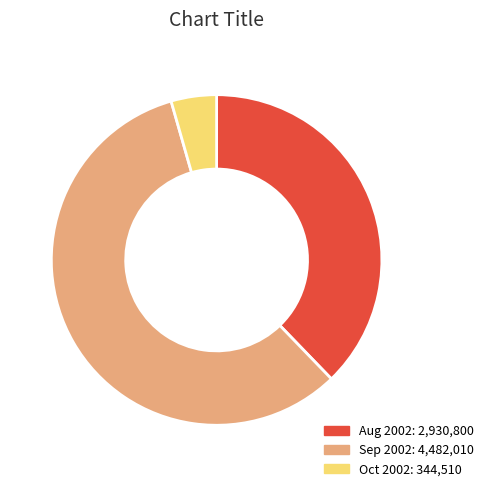

Is there a majority slice in this chart?

Yes